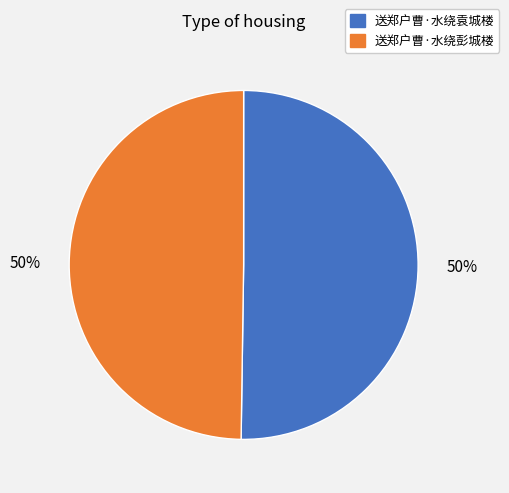

What percentage is the 送郑户曹·水绕彭城楼 slice, to the nearest percent?

50%